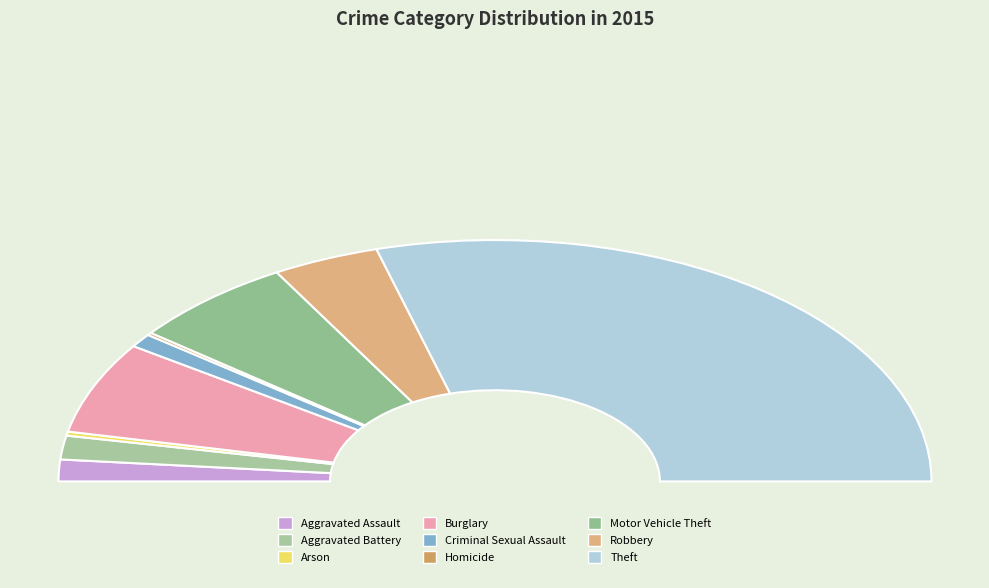

What is the largest slice in the pie chart?

Theft